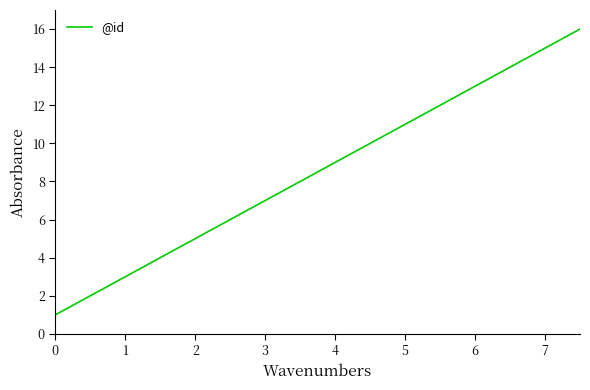

True or false: the data has more than 2 interior local peaks.

False